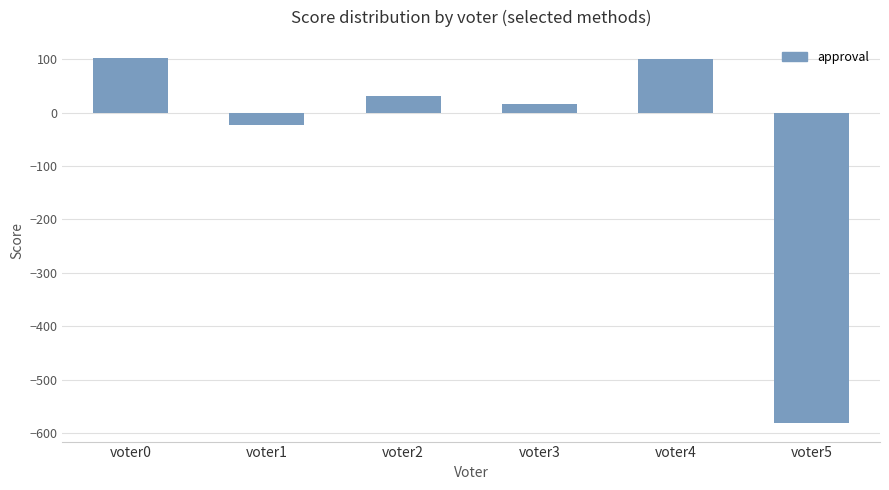

What is the change in value from voter4 to voter5?

-683